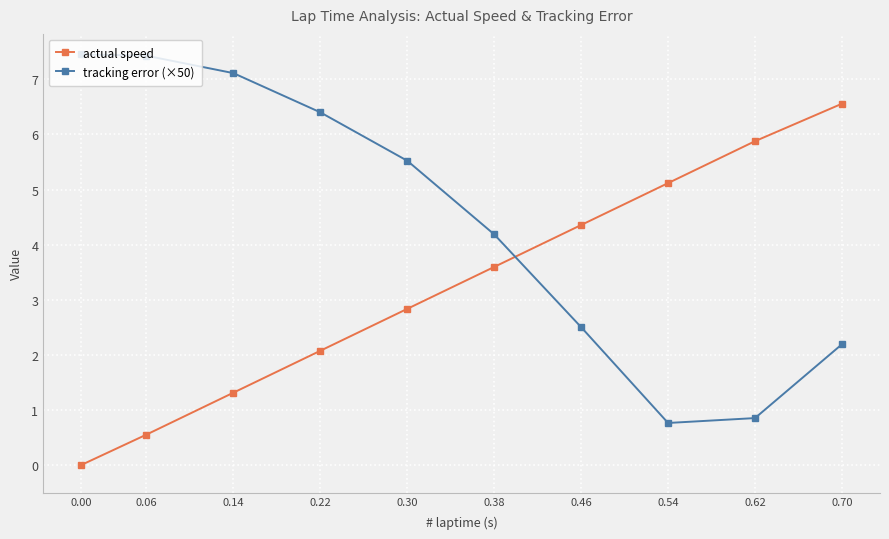

What is the sum of the actual speed values at 0.14 and 0.00?

1.3